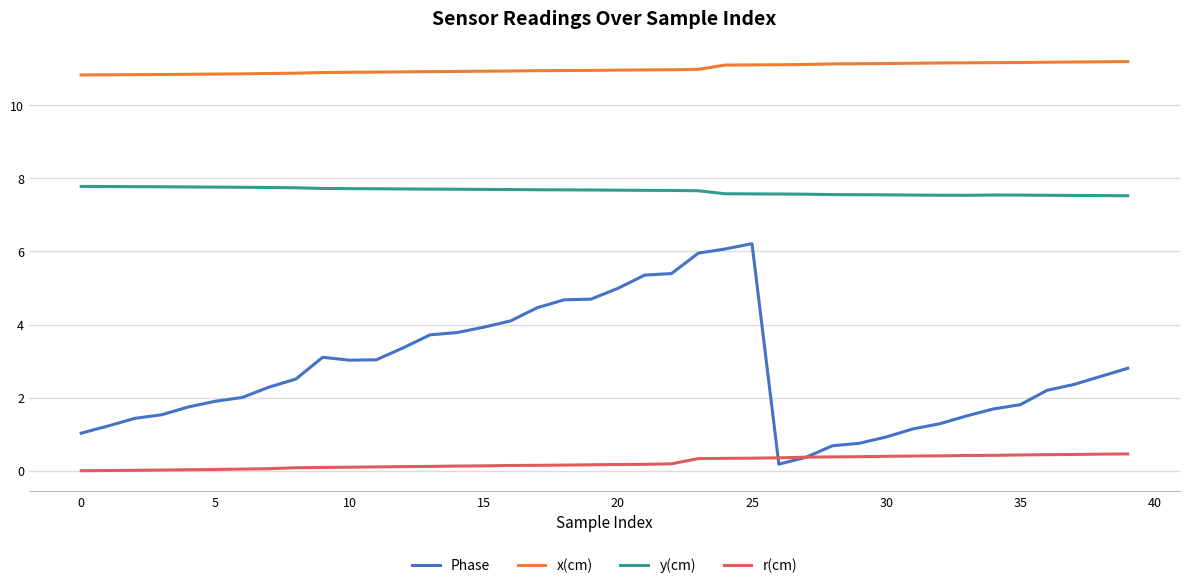

True or false: x(cm) and r(cm) intersect in this chart.

False